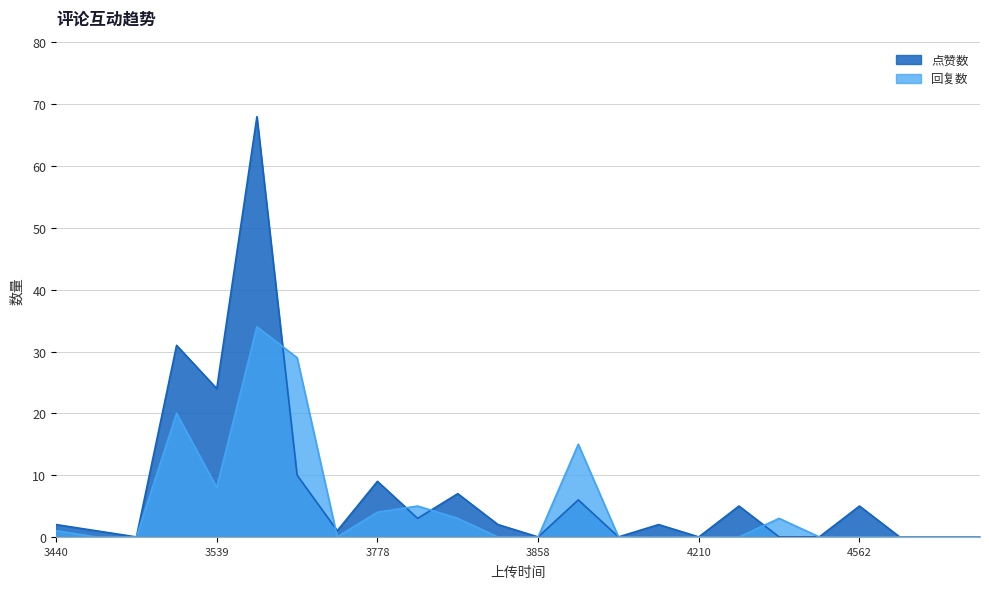

Is it true that 回复数 equals -15 at 3858?

False